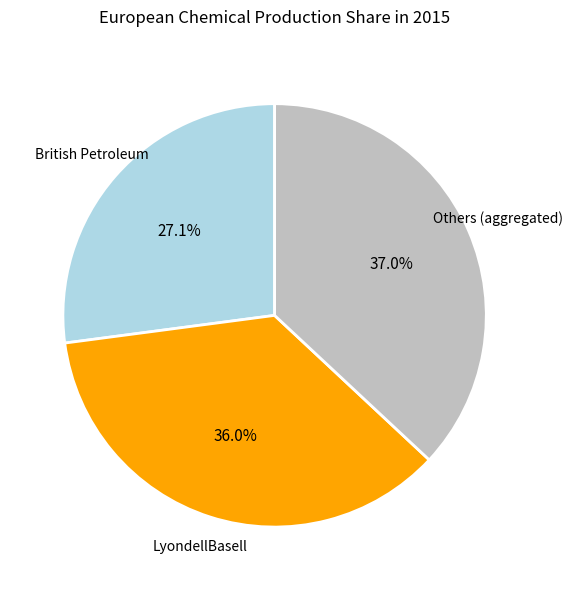

Is there a majority slice in this chart?

No